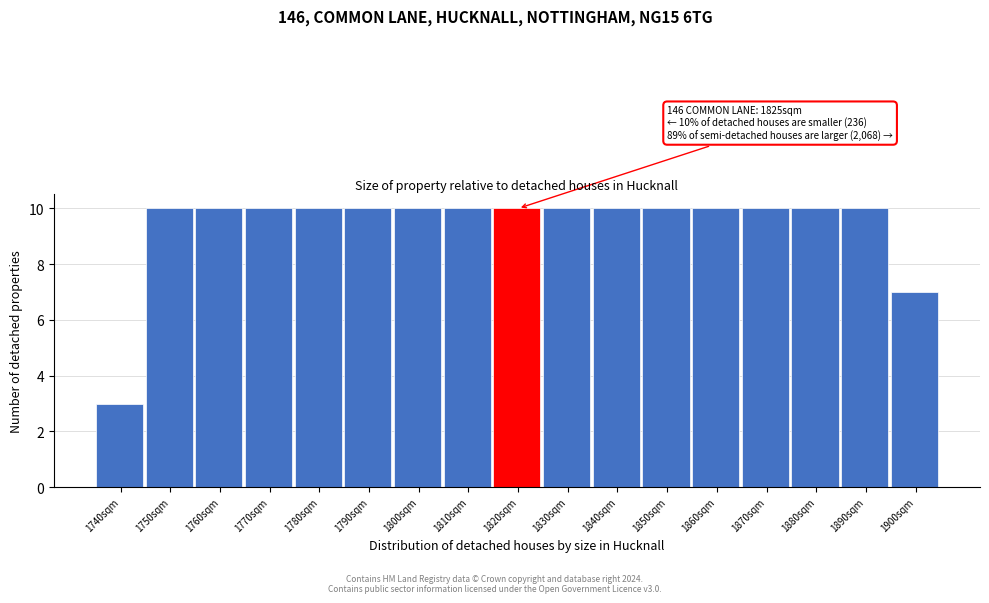

Reading left to right, extract all data points from this chart.

1740sqm=3	1750sqm=10	1760sqm=10	1770sqm=10	1780sqm=10	1790sqm=10	1800sqm=10	1810sqm=10	1820sqm=10	1830sqm=10	1840sqm=10	1850sqm=10	1860sqm=10	1870sqm=10	1880sqm=10	1890sqm=10	1900sqm=7